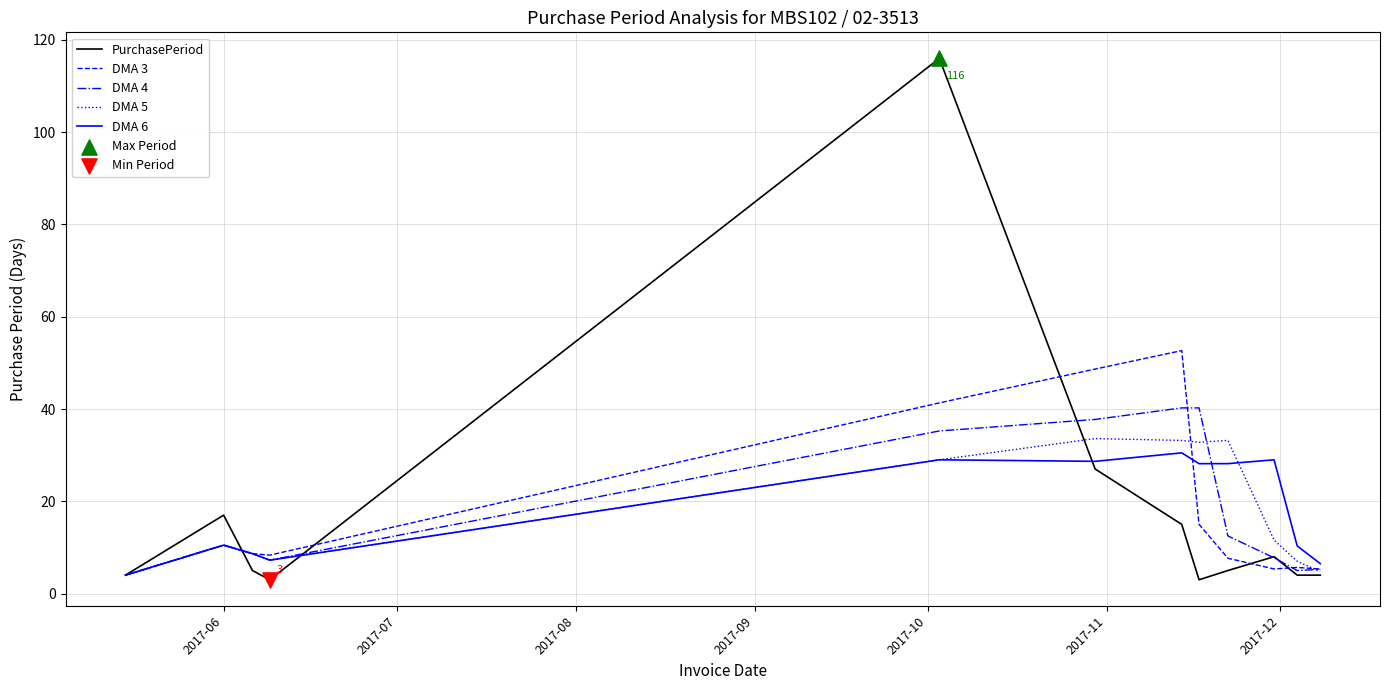

Which series has the largest range (max minus min)?

PurchasePeriod